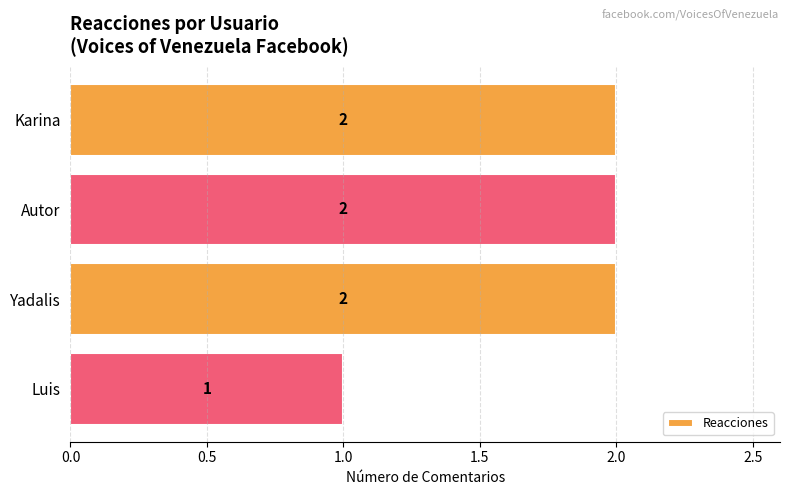

How many data points are less than 2?

1